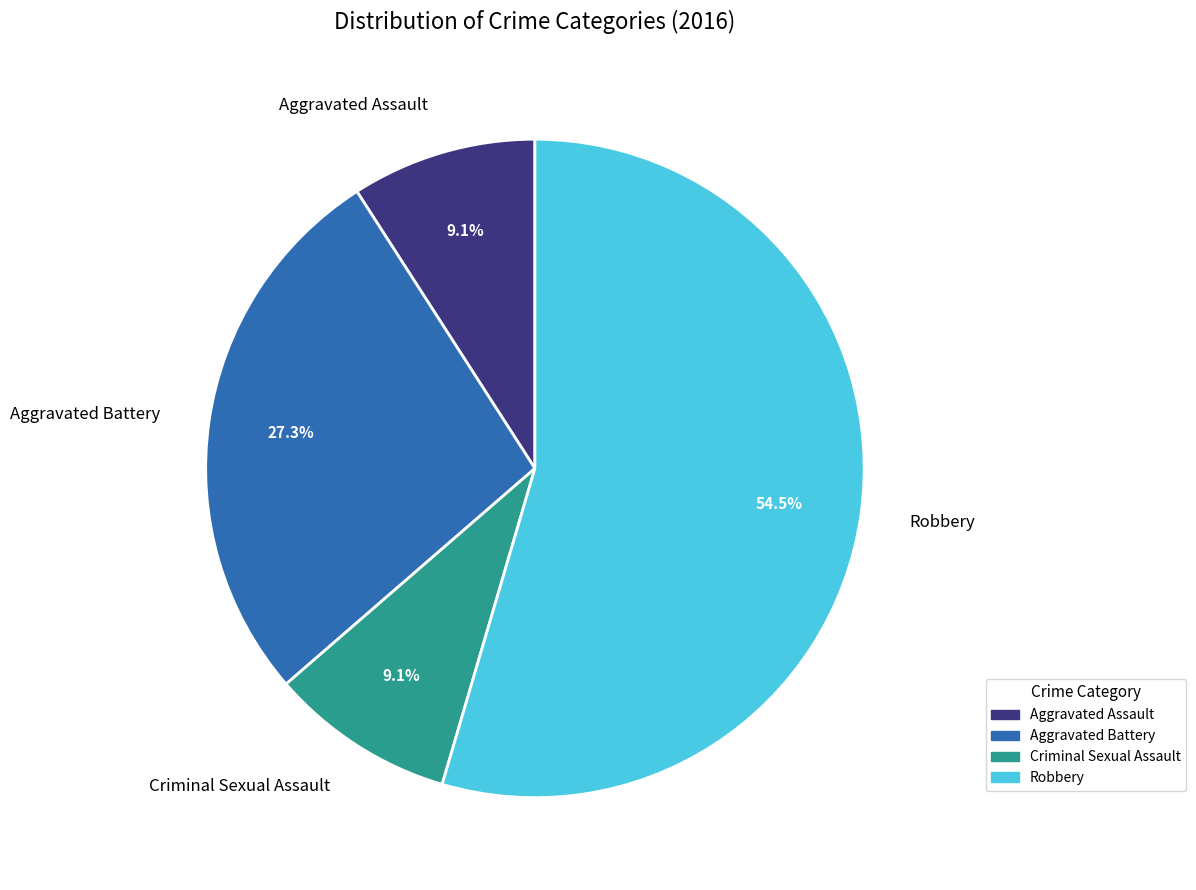

Does Robbery account for over 50% of the chart?

Yes